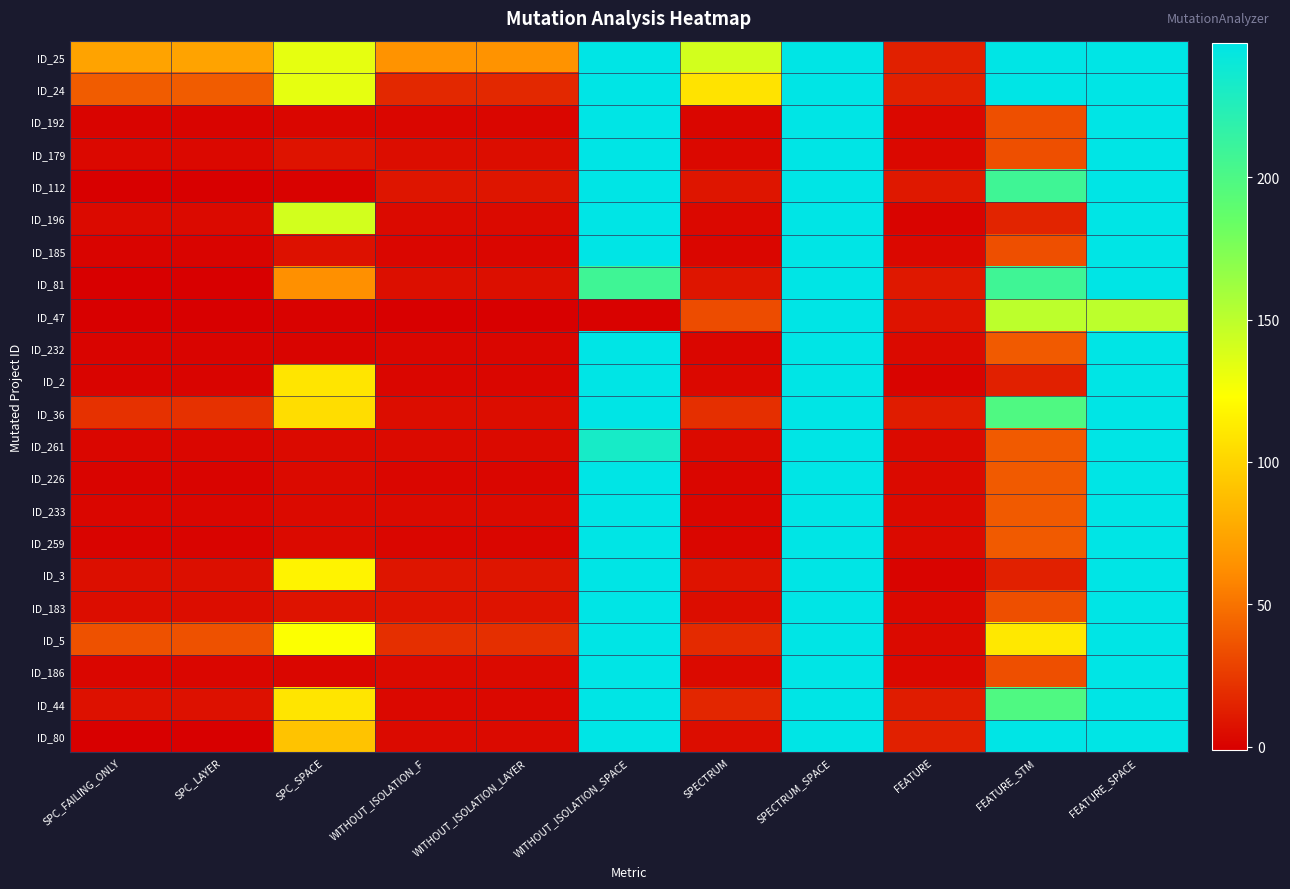

Between WITHOUT_ISOLATION_SPACE and SPECTRUM_SPACE, which series saw the biggest shift?

ID_47